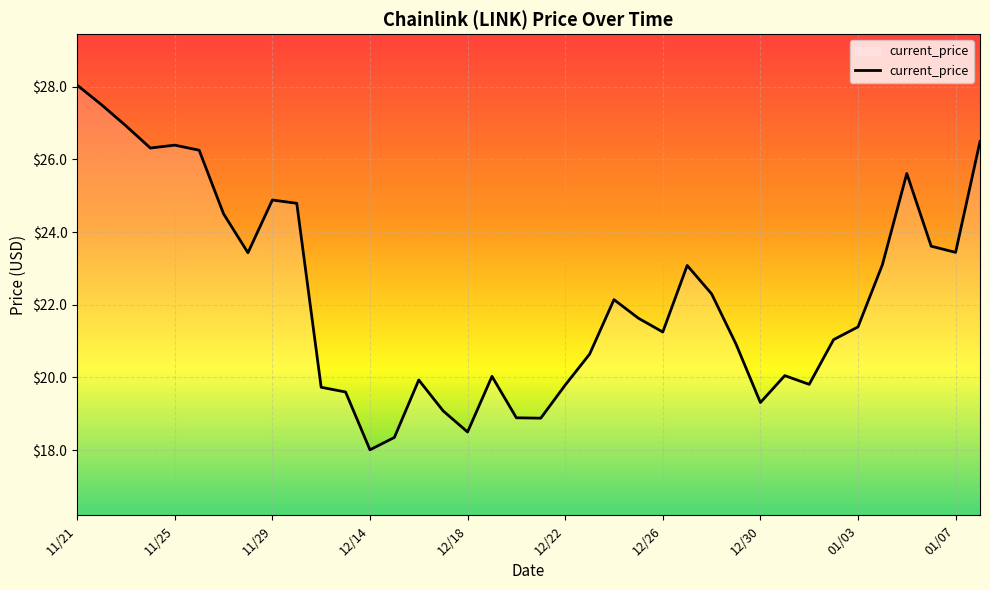

What is the difference between the maximum and minimum values?

10.0